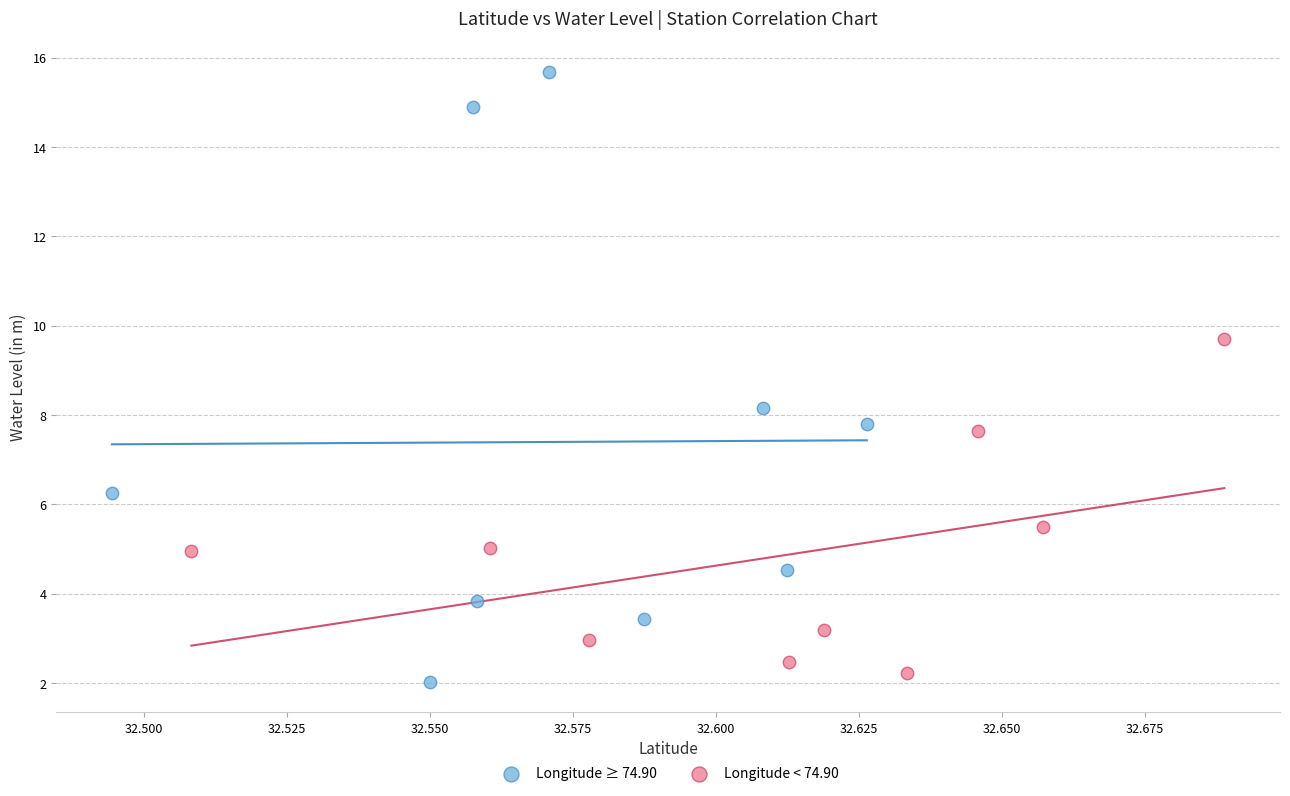

What are all the series names shown in the legend?

Longitude ≥ 74.90, Longitude < 74.90